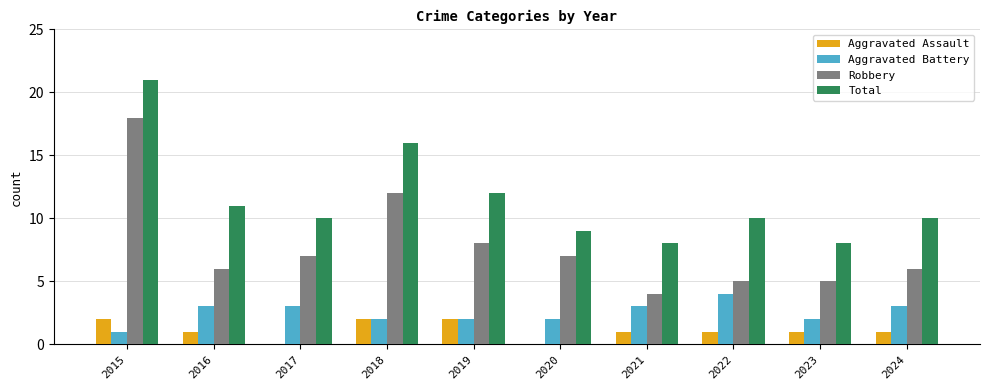

What is the maximum value for Aggravated Assault?

2